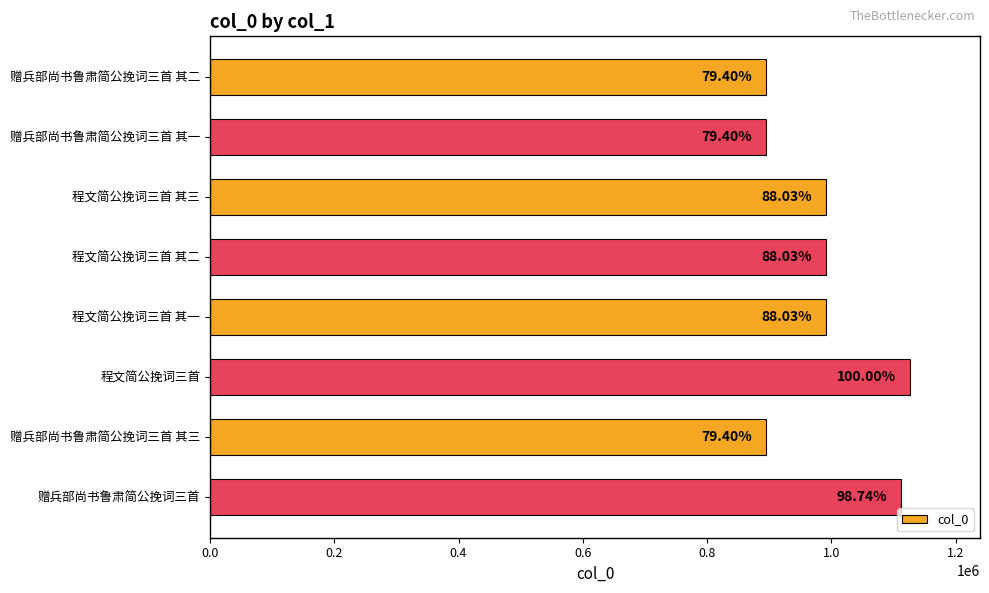

How many bars are there in total?

8